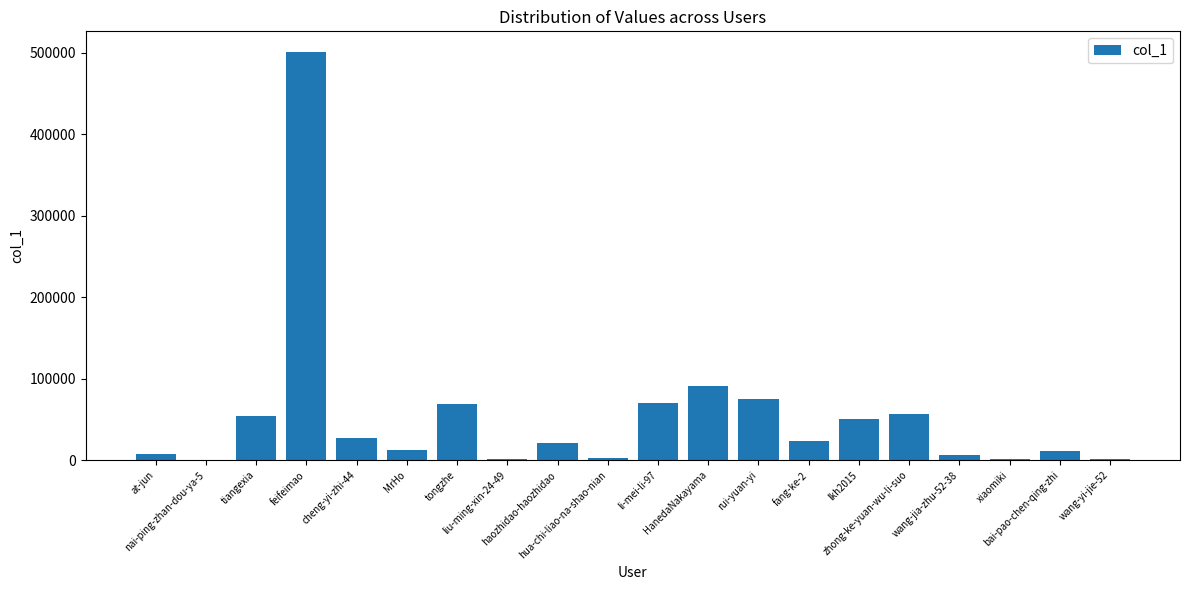

What value does the data have at feifeimao?

501391